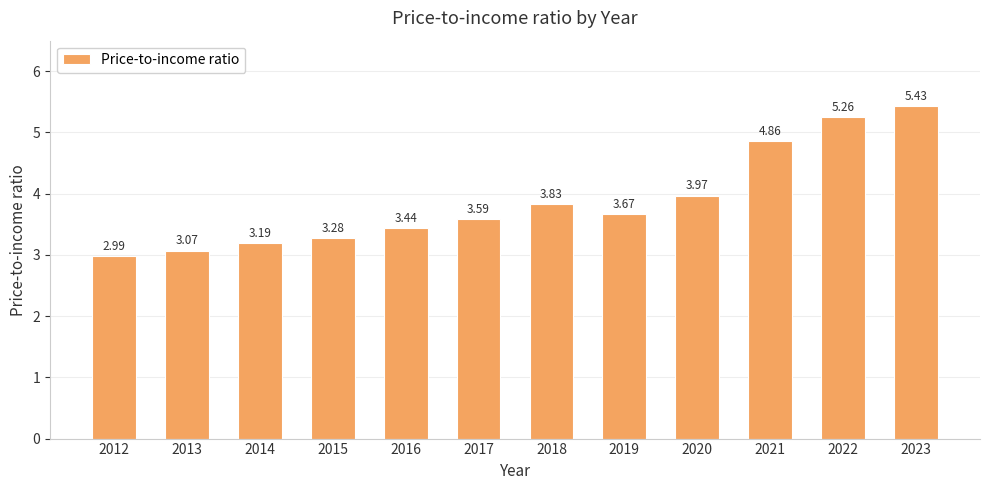

What is the difference between the maximum and second lowest values?

2.4